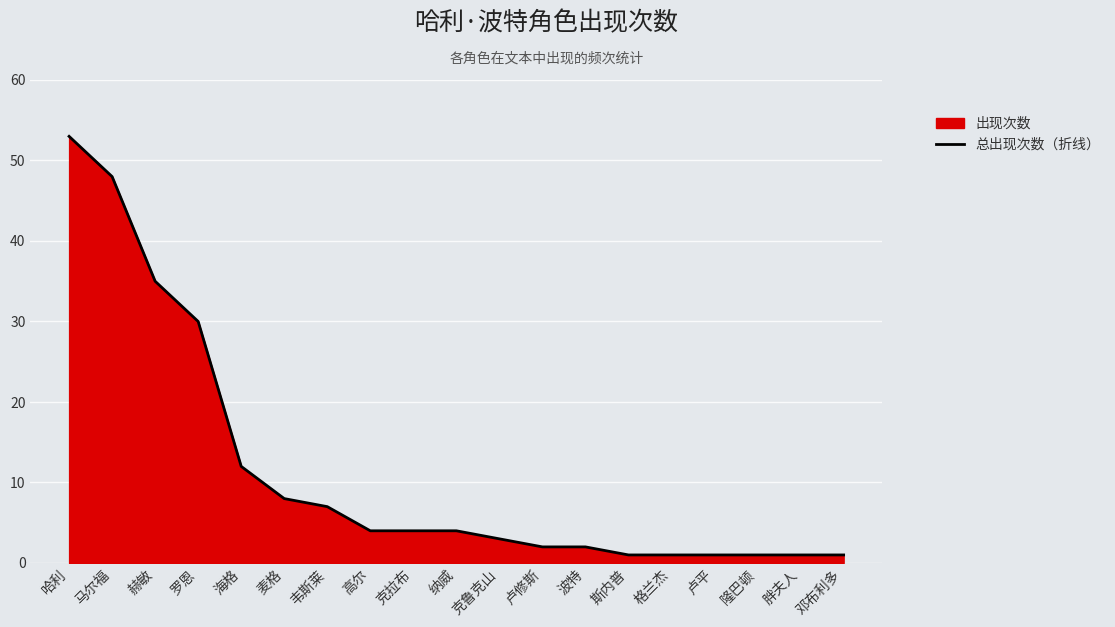

How many lines are shown in the chart?

1